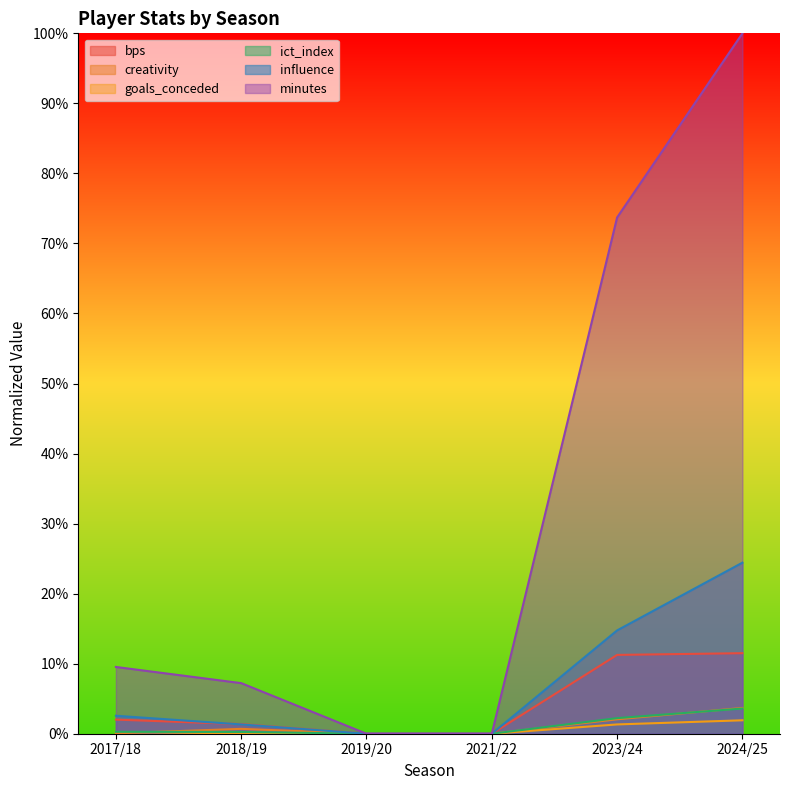

What are all the series names shown in the legend?

bps, creativity, goals_conceded, ict_index, influence, minutes